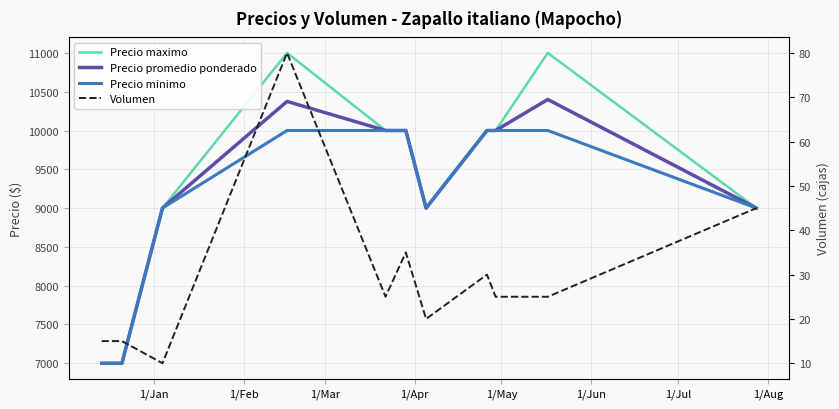

True or false: Volumen and Precio maximo intersect in this chart.

False